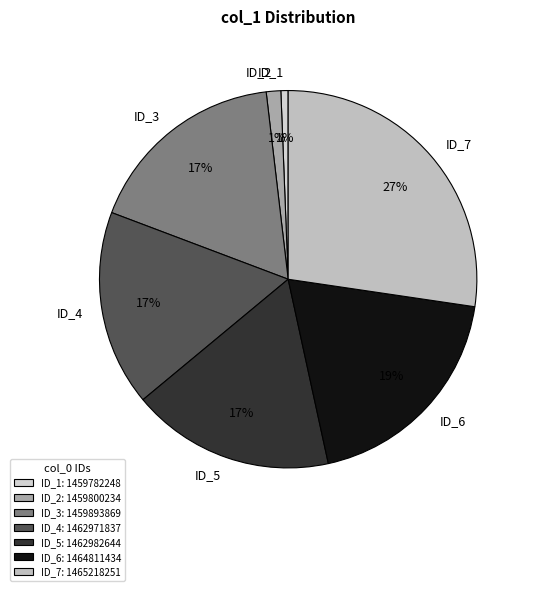

What percentage is the ID_5 slice, to the nearest percent?

17%